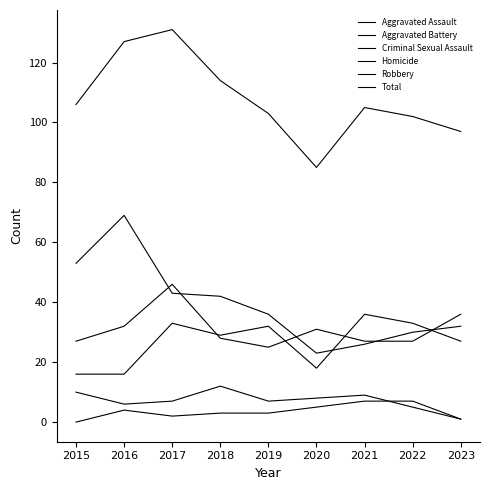

At which label is Robbery closest to 46?

2017